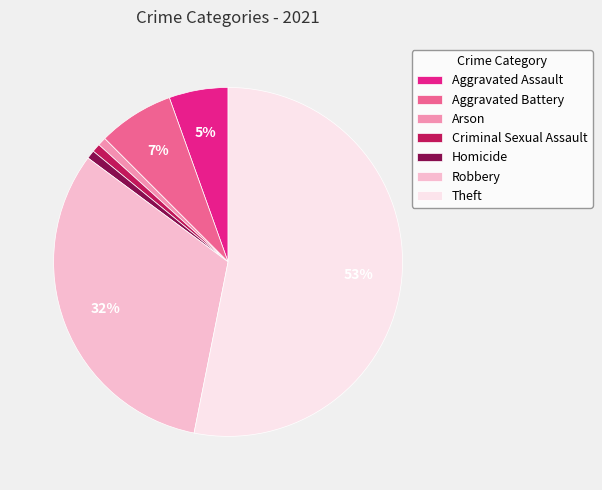

What is the largest slice in the pie chart?

Theft